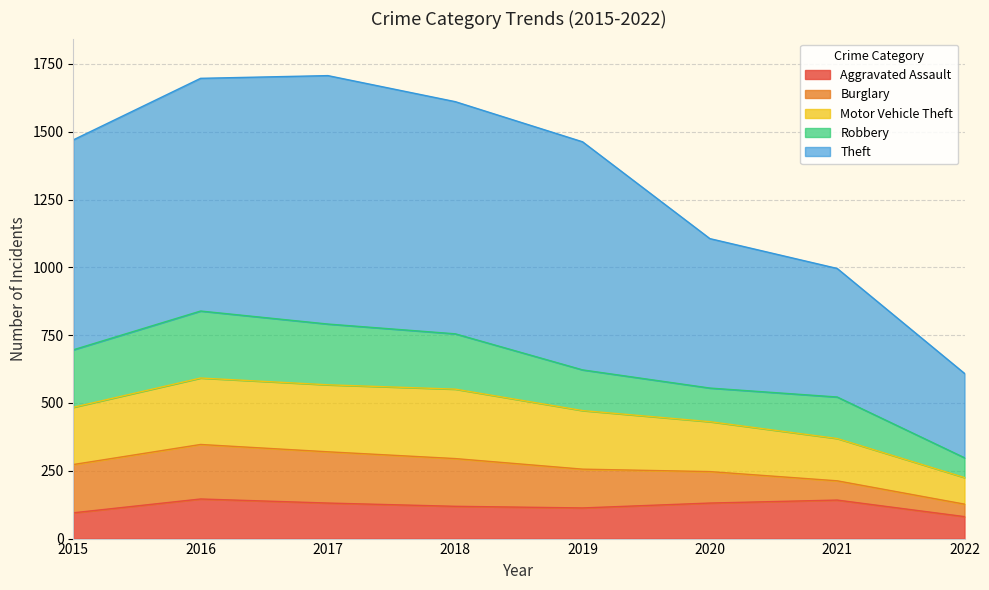

True or false: Aggravated Assault has a value of 142 at 2021.

True